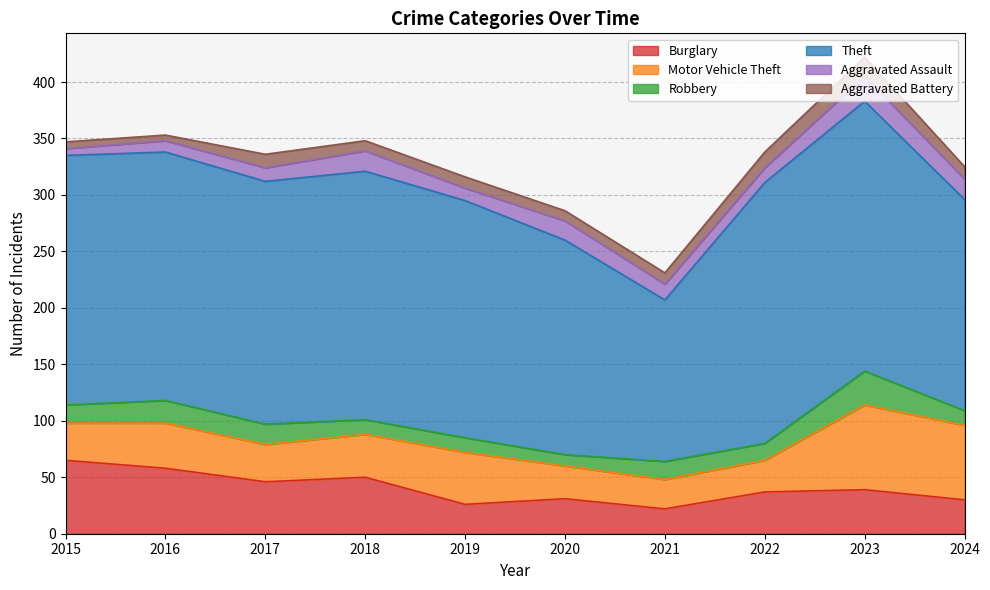

What is the value of the Theft point at the 10th from the left?

187